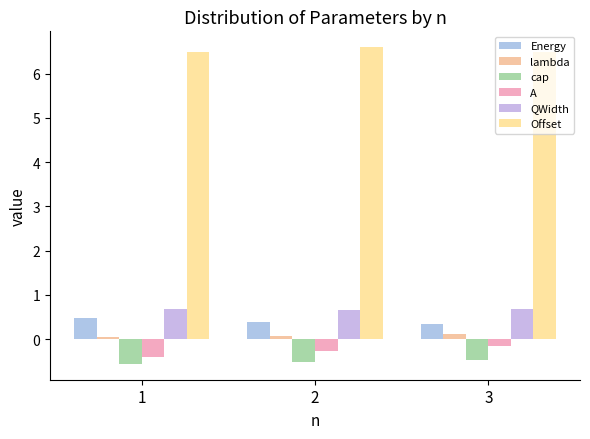

Where is Offset nearest to the value 6?

1